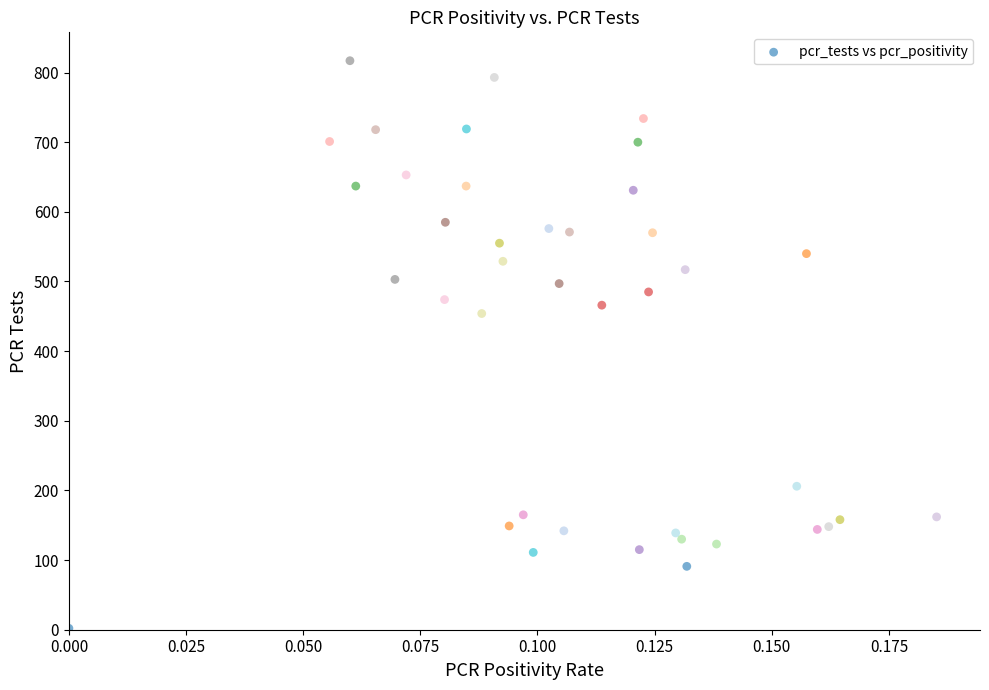

What is the range of Y values (max minus min)?

815